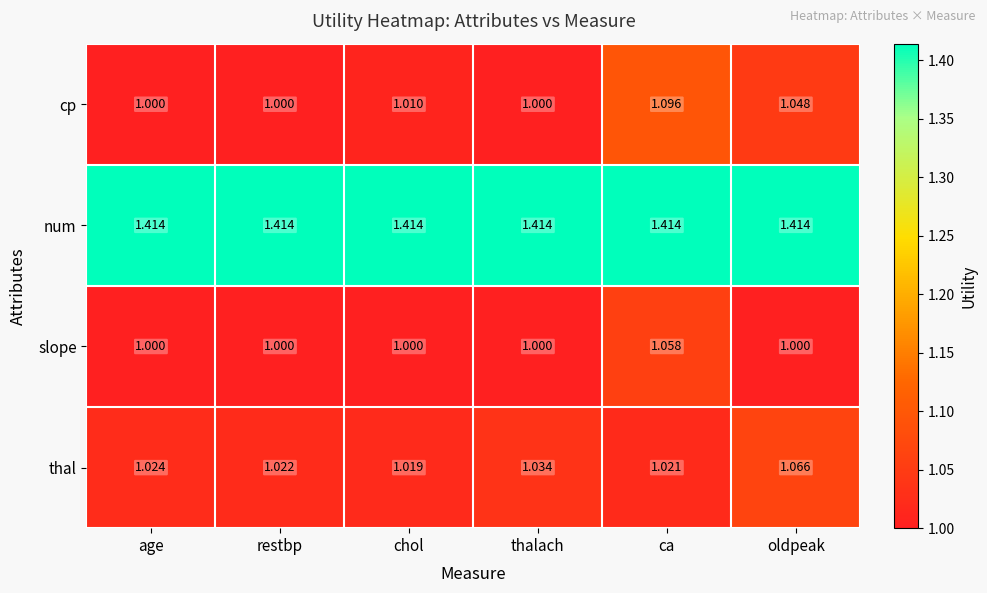

Which series has the largest range (max minus min)?

cp